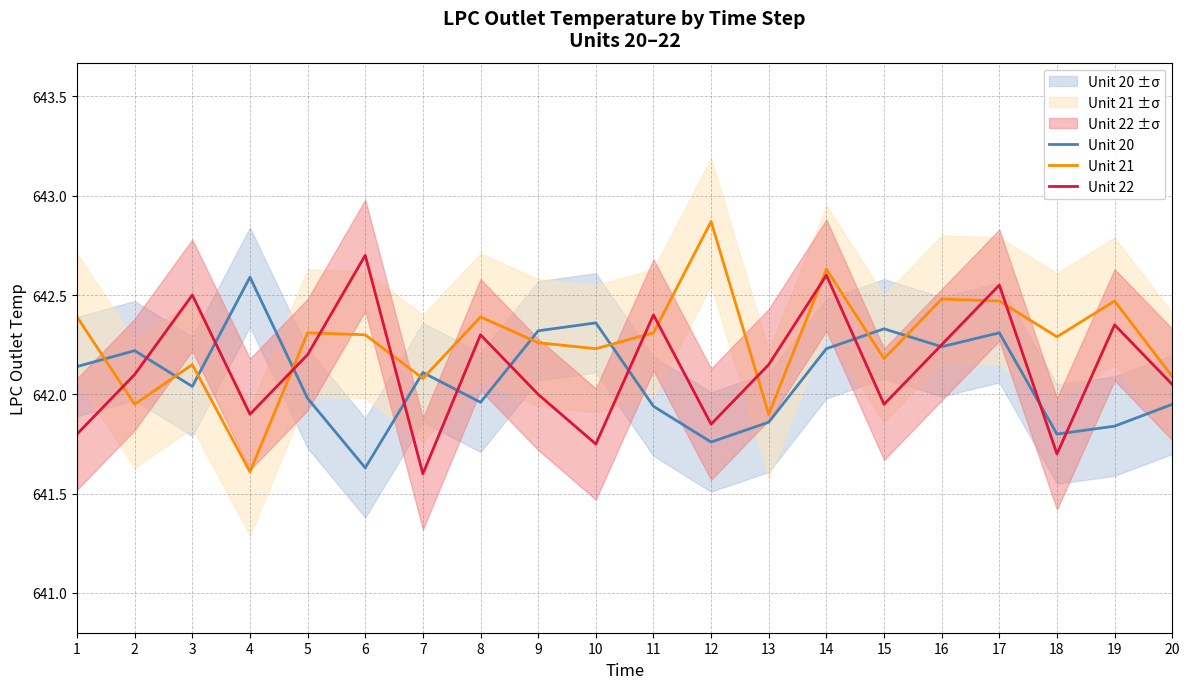

List the series in order of their peak value, lowest first.

Unit 20, Unit 22, Unit 21